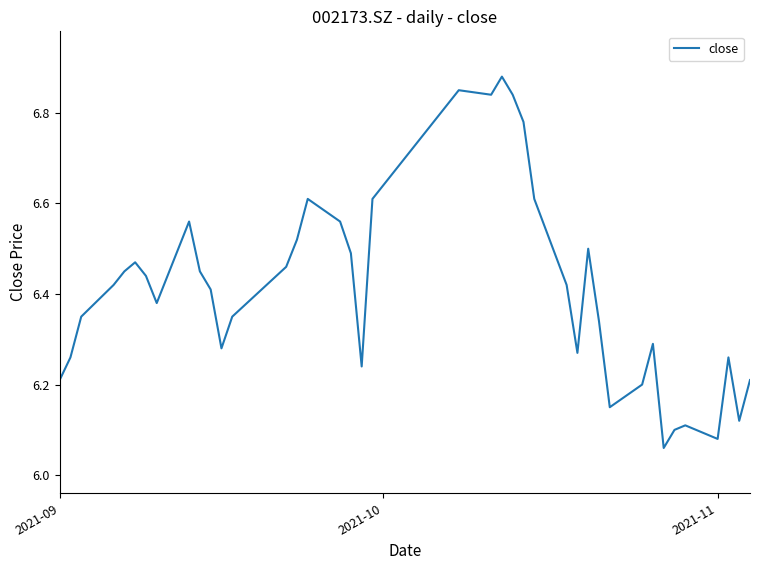

What is the difference between the maximum and minimum values?

0.8